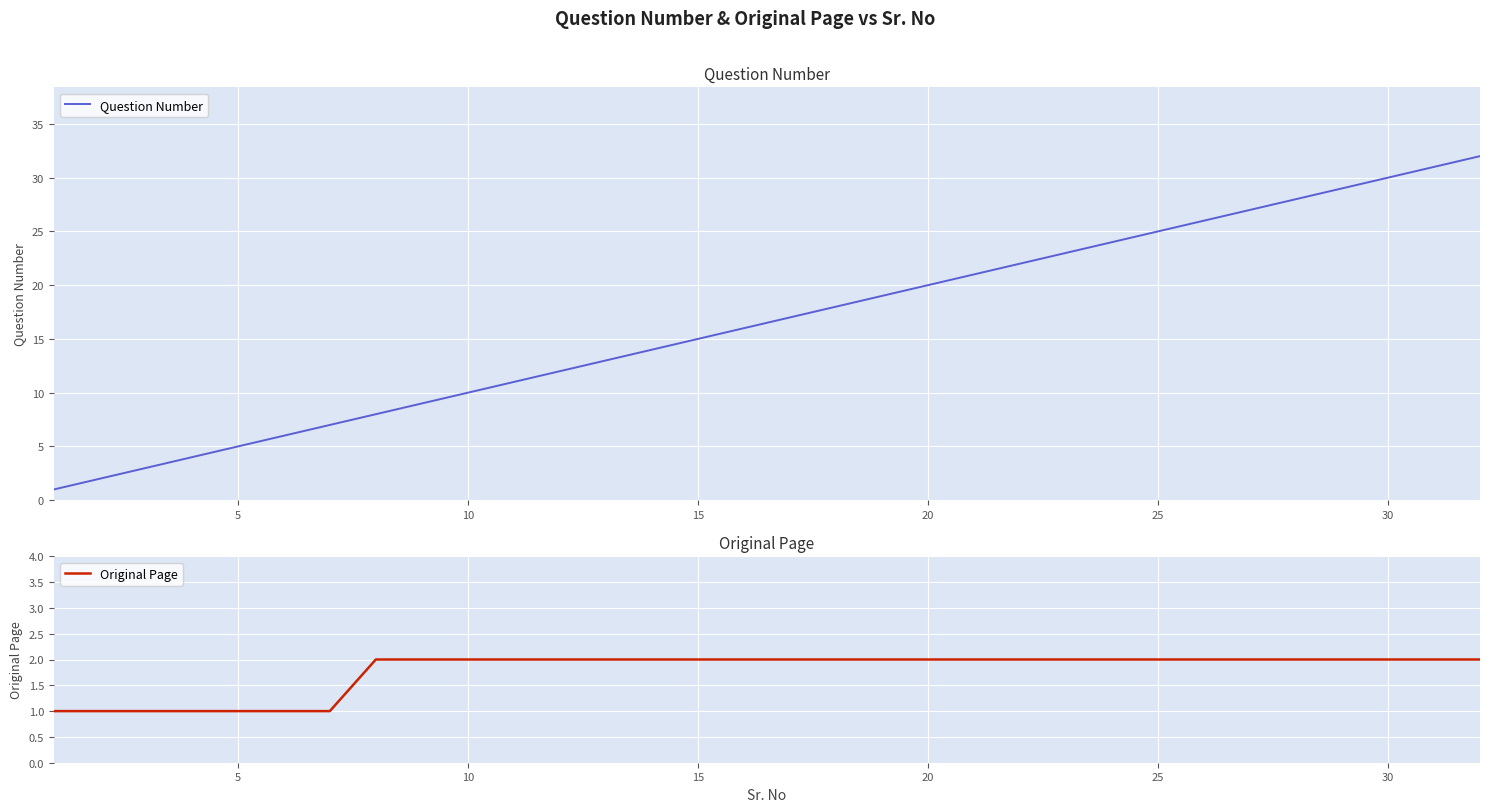

How many values in the Original Page series are below 2?

7